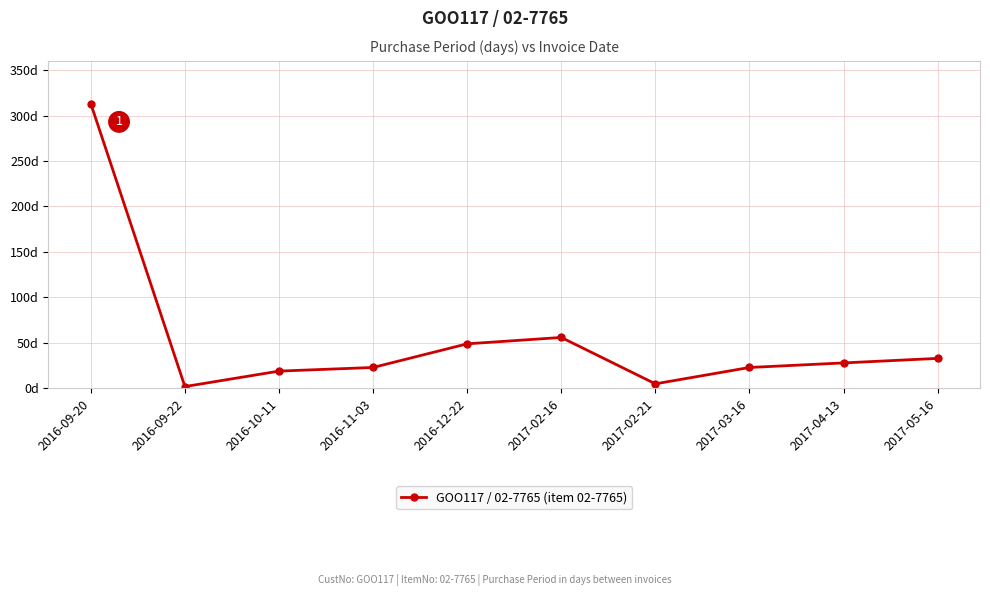

Does the chart have visible grid lines?

Yes